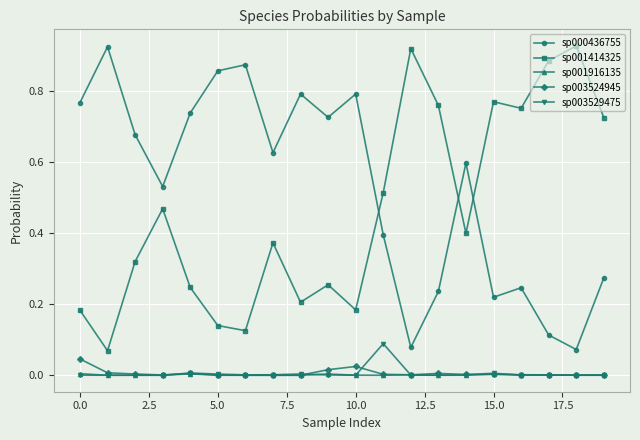

True or false: sp001414325 has more than 0 points higher than both neighbors.

True